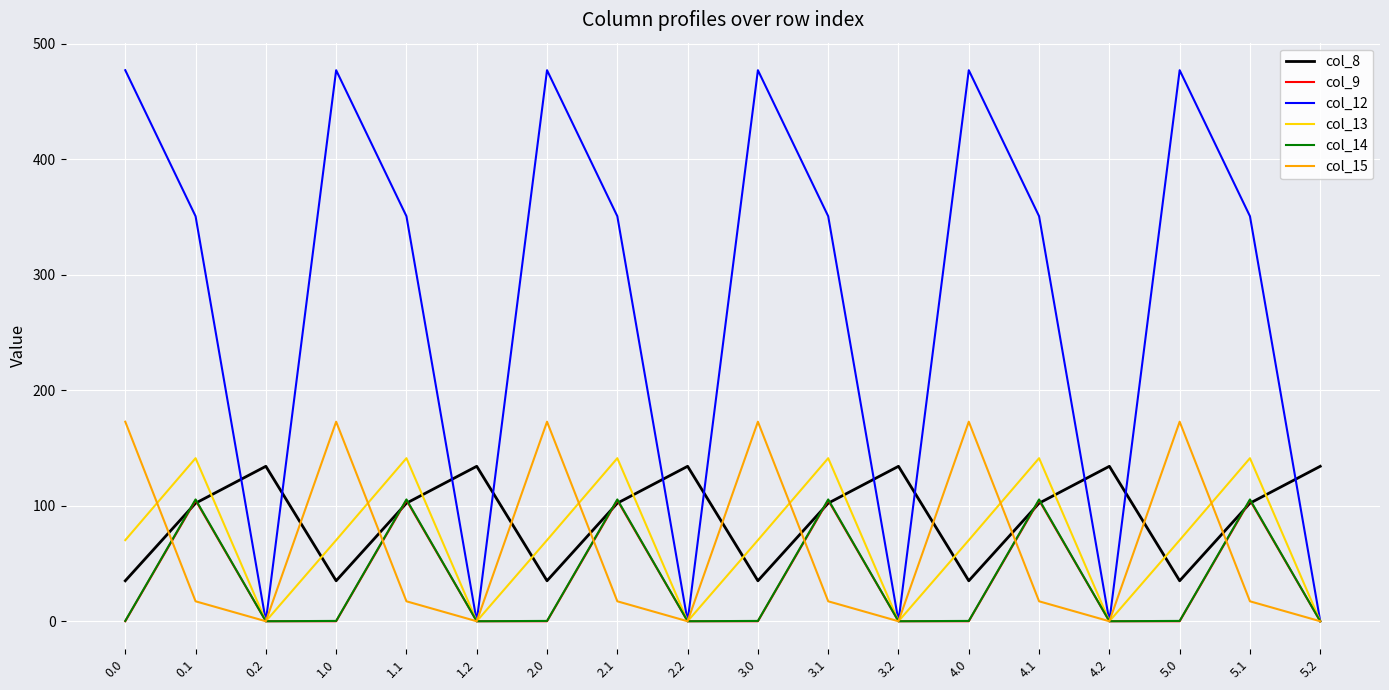

How many lines are shown in the chart?

6